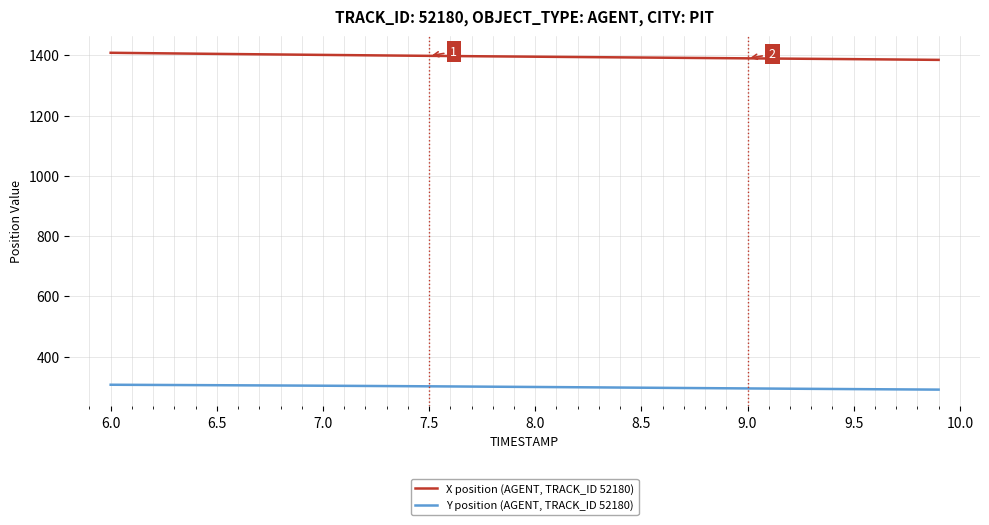

True or false: X position (AGENT, TRACK_ID 52180) and Y position (AGENT, TRACK_ID 52180) intersect in this chart.

False